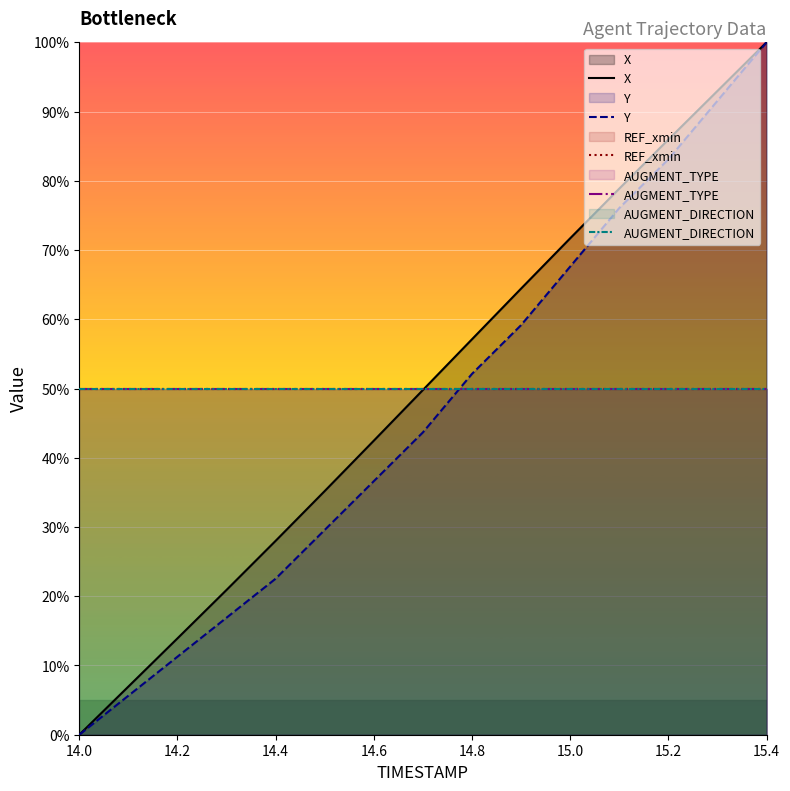

What is the minimum value for AUGMENT_TYPE?

50.0